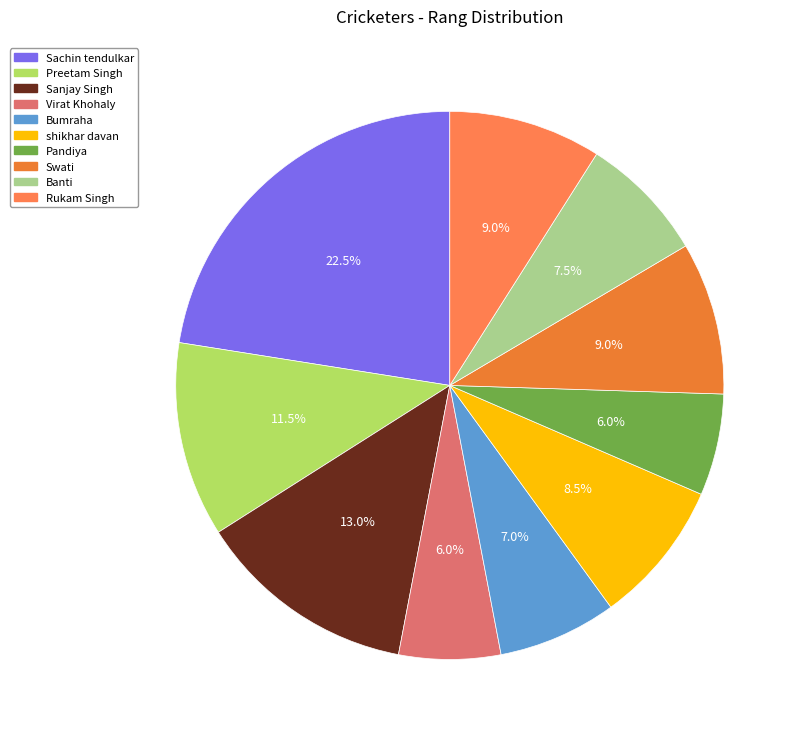

Combined, what portion of the pie is Sachin tendulkar and Sanjay Singh?

35.5%